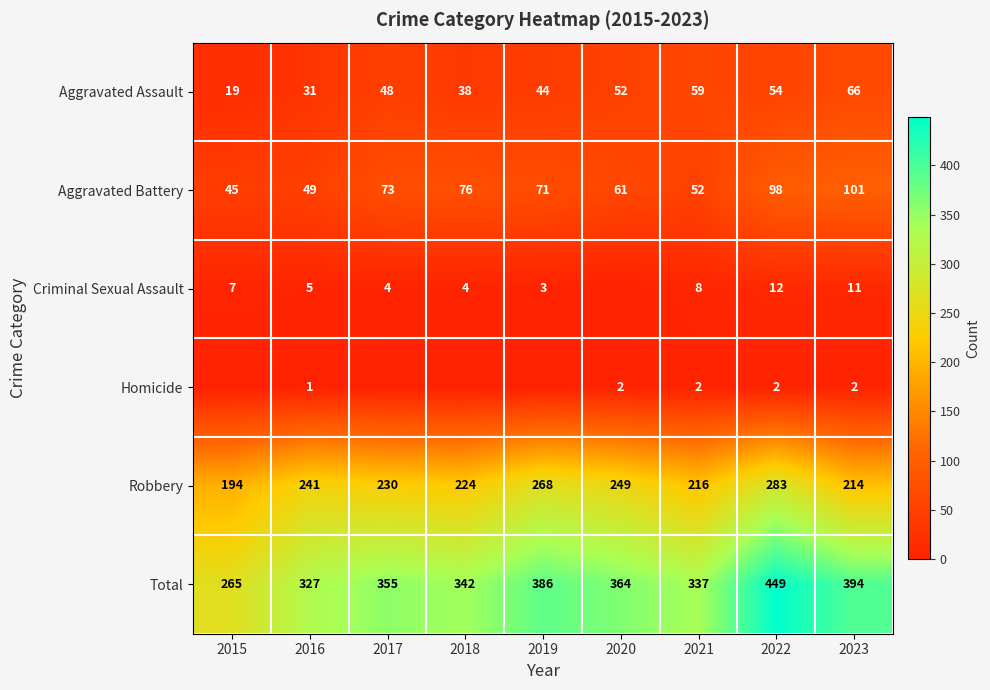

The value of Criminal Sexual Assault at 2022 is 21. True or false?

False